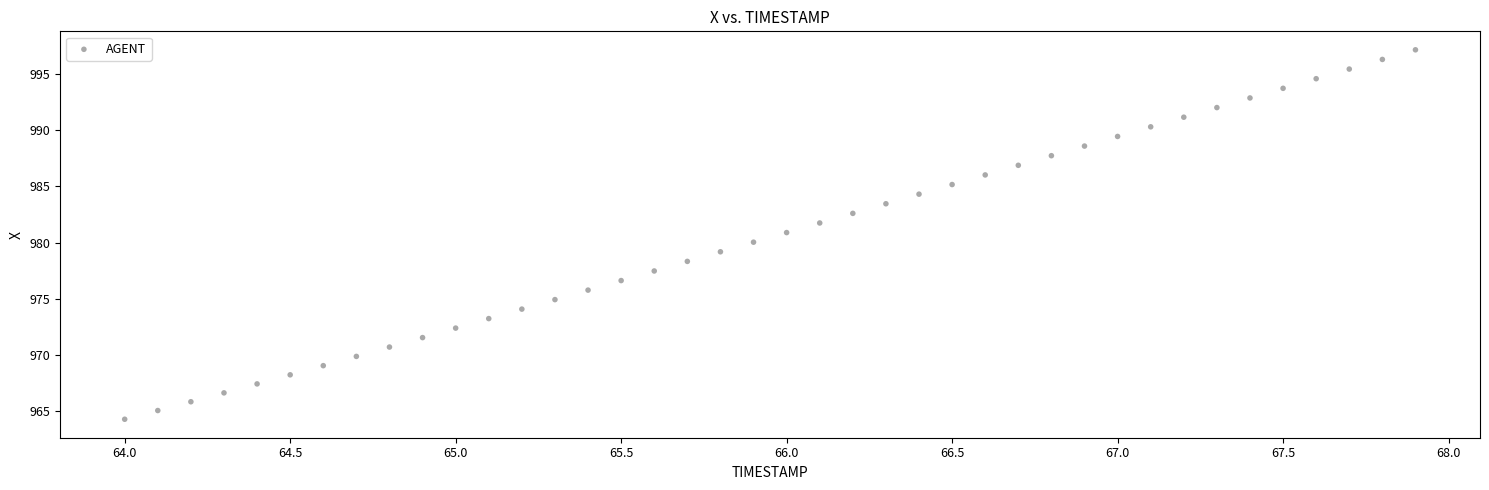

What is the range of X values (max minus min)?

3.9